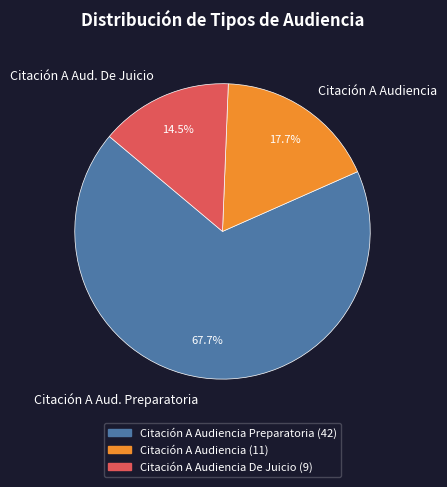

To the nearest percent, what is the difference between the largest and smallest slice percentages?

53%